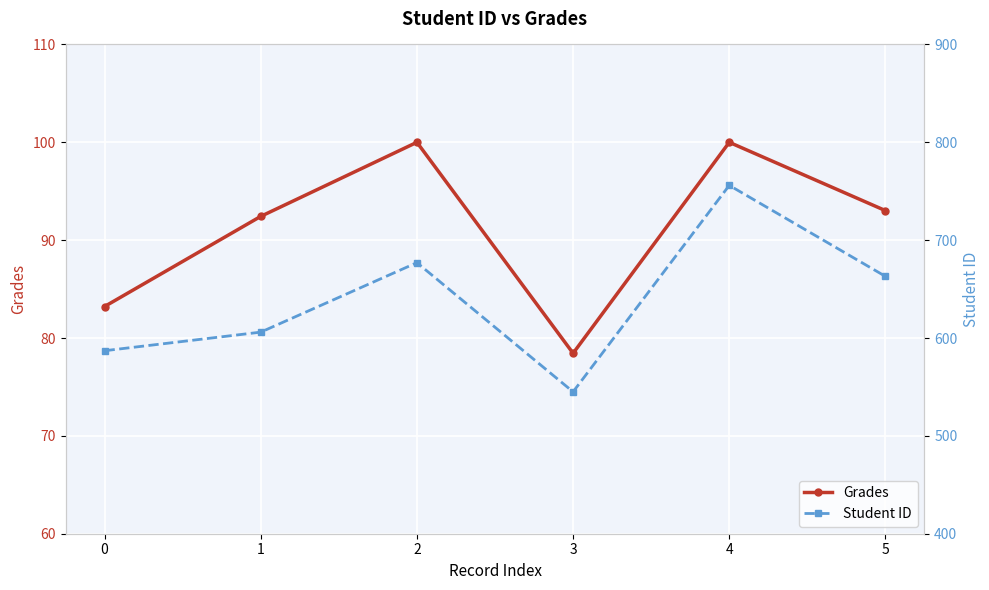

At how many categories does at least one series exceed 273?

6